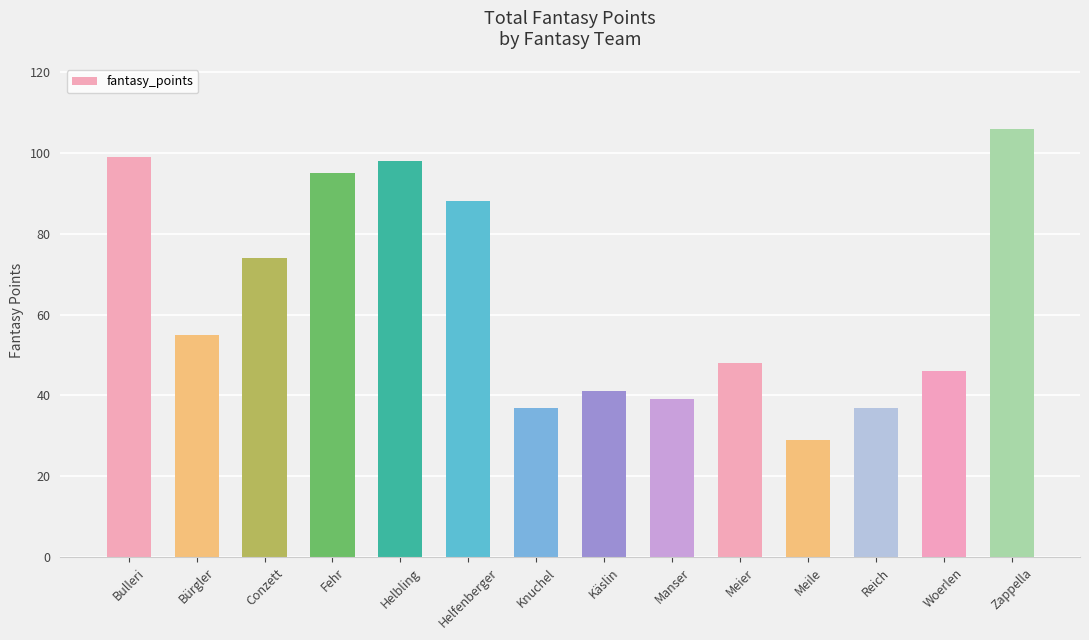

What is the label of the 8th bar from the left?

Käslin